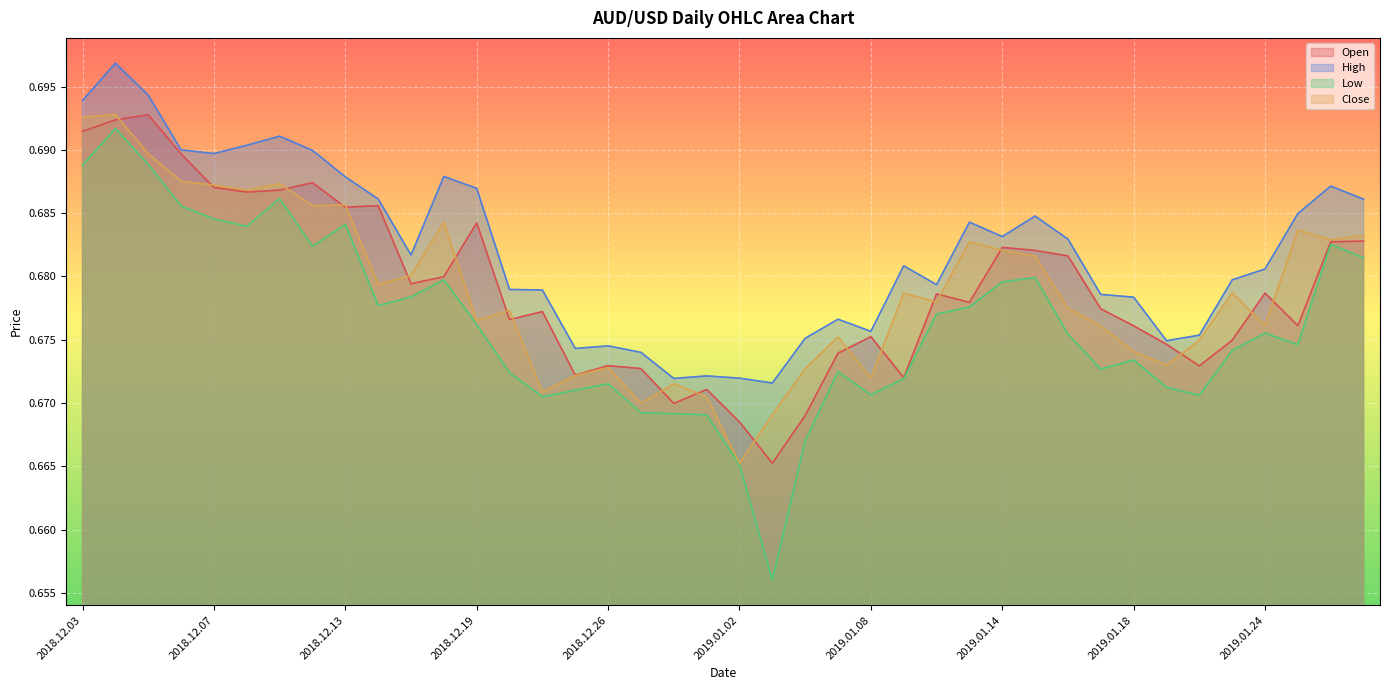

Rank the series by their maximum value, from lowest to highest.

Low, Open, Close, High